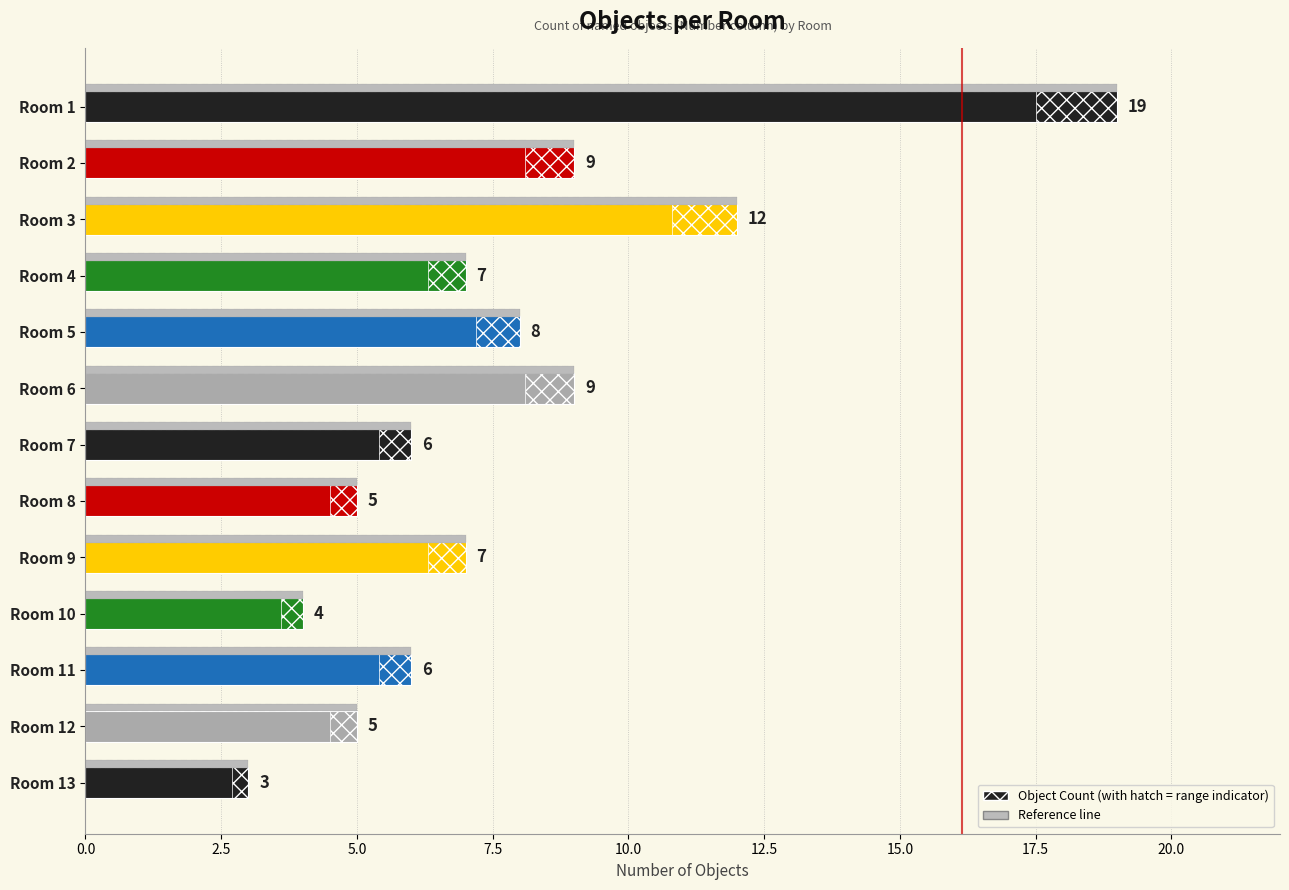

Are the bars horizontal?

Yes